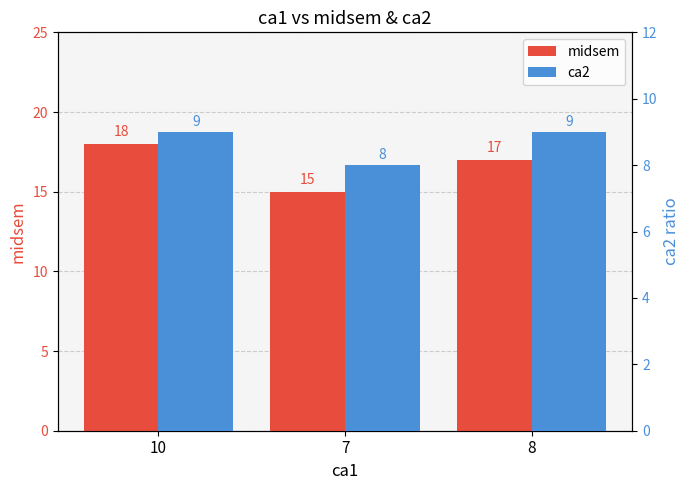

Which category has the highest value in the midsem series?

10